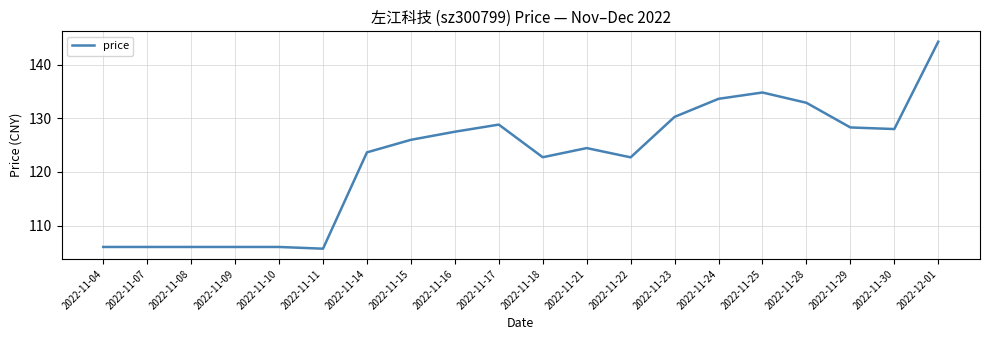

Read the value at 2022-11-28.

132.9